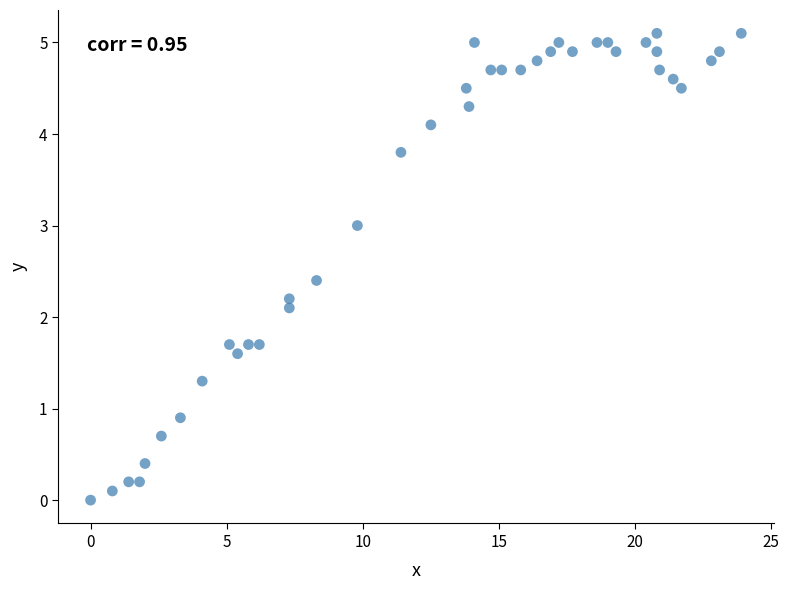

What Y value in the scatter plot is closest to 2?

2.1